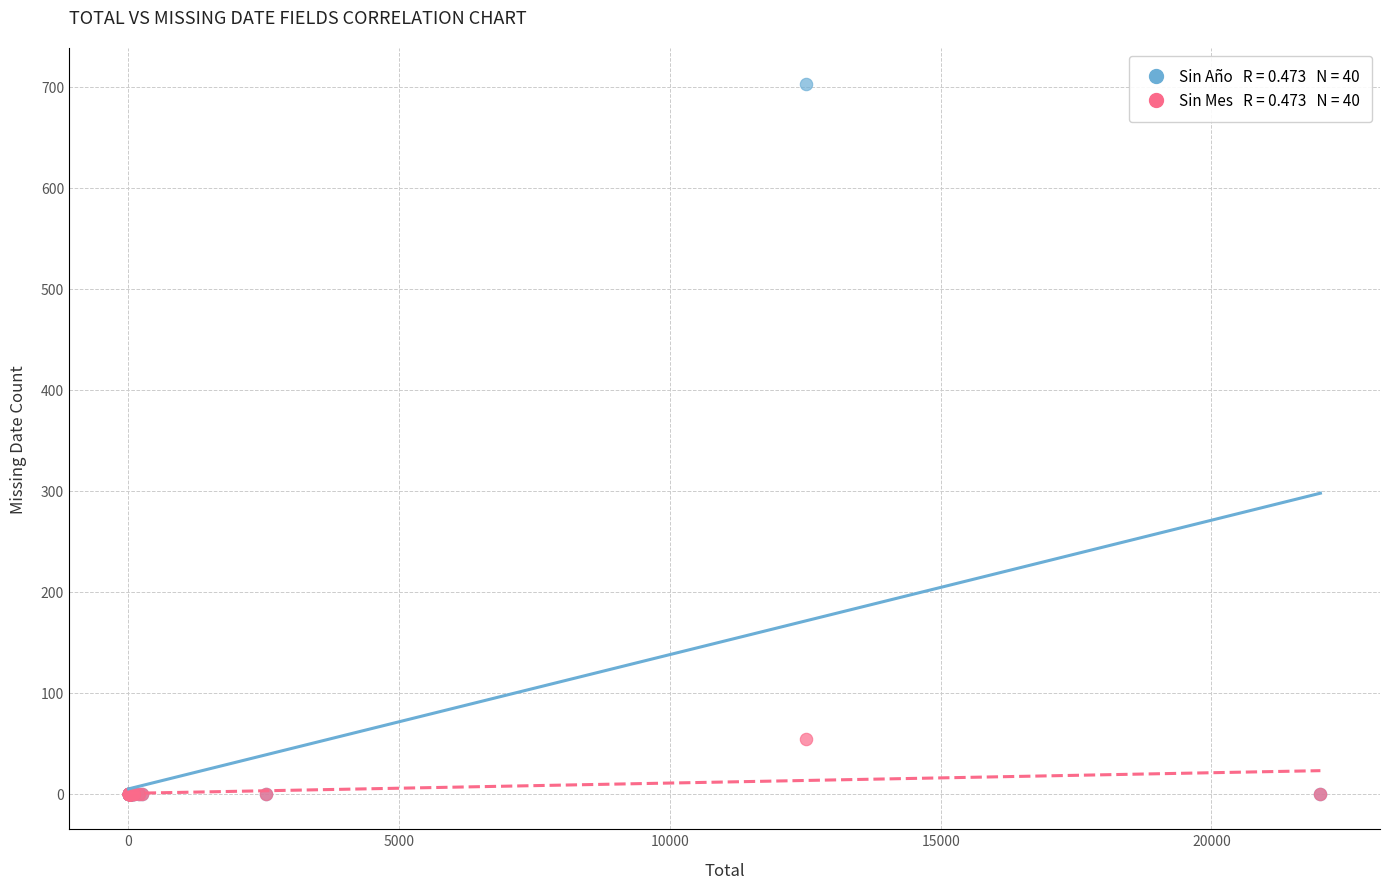

Across all series, what Y value is closest to 351?

54